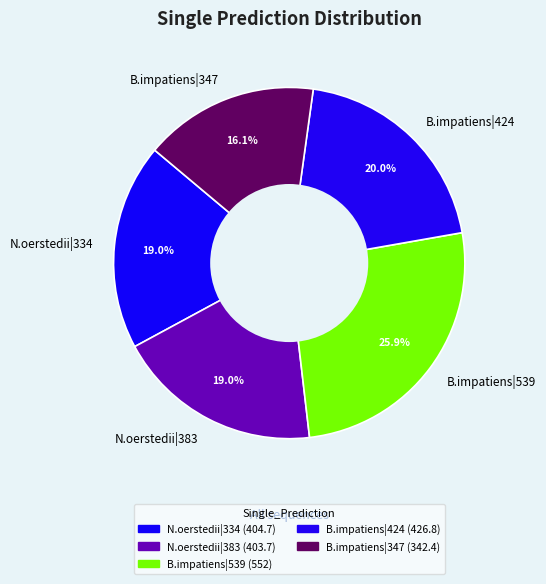

Is there any slice that represents more than half of the pie?

No